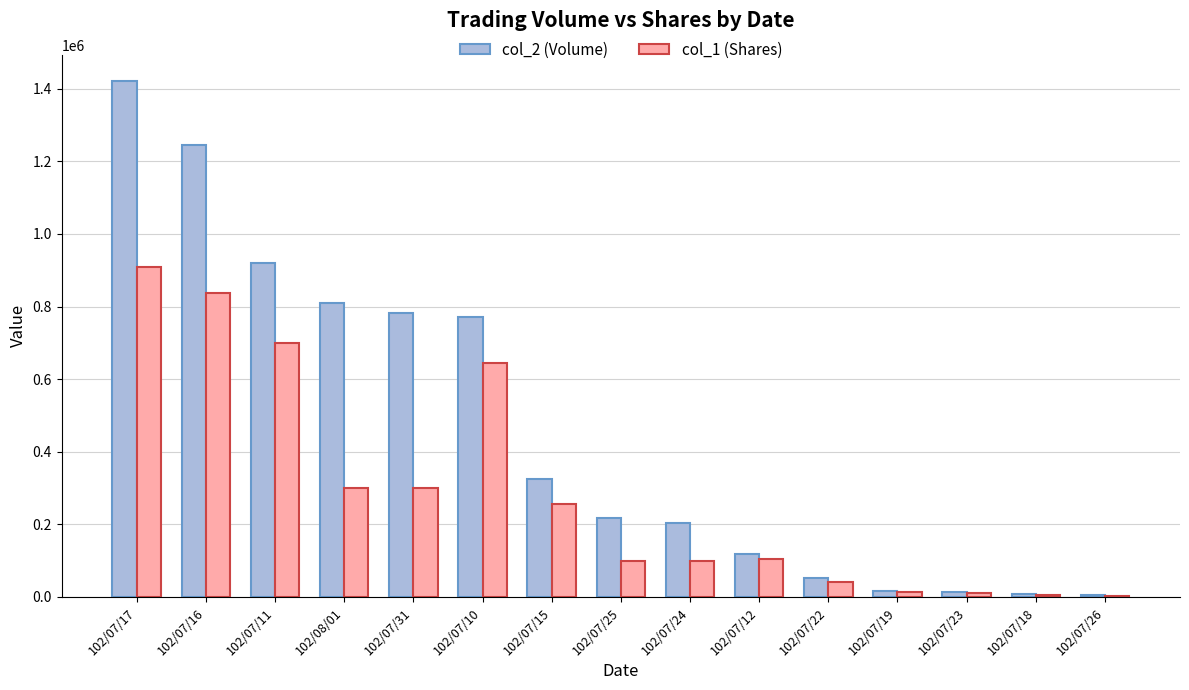

The col_1 (Shares) series shows 105000 at 102/07/12. True or false?

True